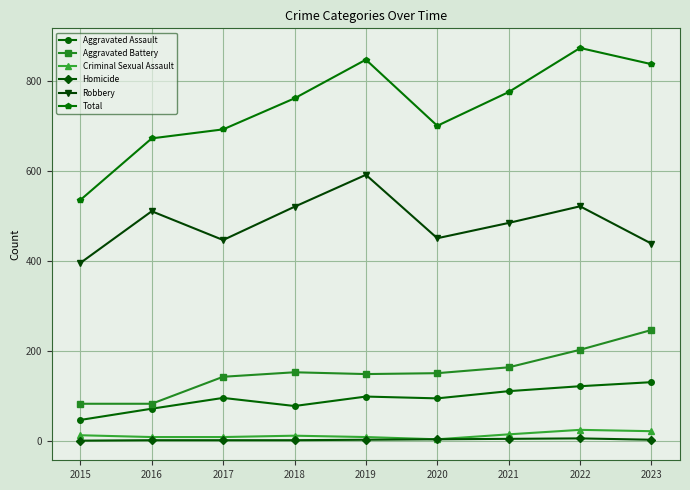

Is the value of Aggravated Battery at 2023 greater than the value of Robbery at 2018?

No